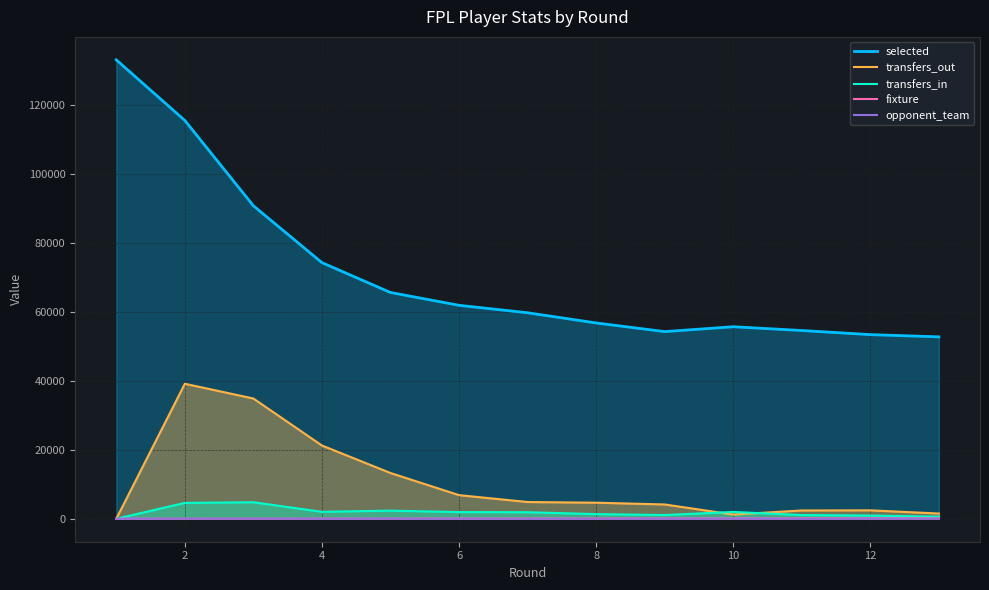

Reading left to right, what are all the values shown in this chart?

selected: 133067	115488	90763	74266	65611	61891	59731	56779	54269	55681	54588	53395	52748
transfers_out: 0	39147	34868	21245	13269	6855	4860	4661	4149	1236	2406	2442	1521
transfers_in: 0	4611	4791	2018	2357	1943	1902	1354	1082	1986	1076	927	611
fixture: 7	11	27	31	39	55	60	71	85	91	102	111	126
opponent_team: 3	11	18	6	16	13	4	15	14	17	10	7	20